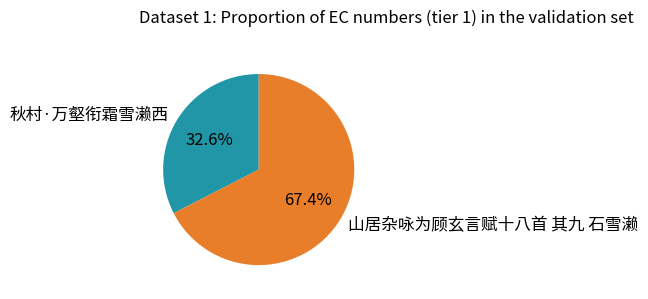

To the nearest percent, what percentage of the pie is 山居杂咏为顾玄言赋十八首 其九 石雪濑?

67%